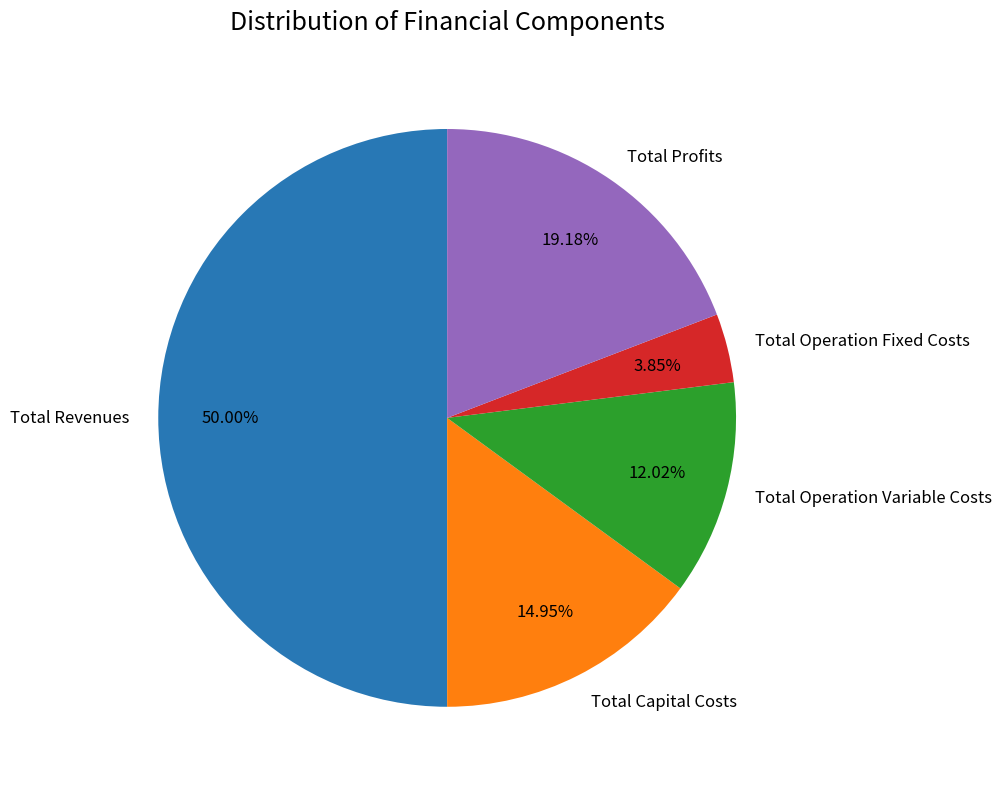

To the nearest percent, what is the combined percentage of Total Operation Variable Costs and Total Capital Costs?

27%